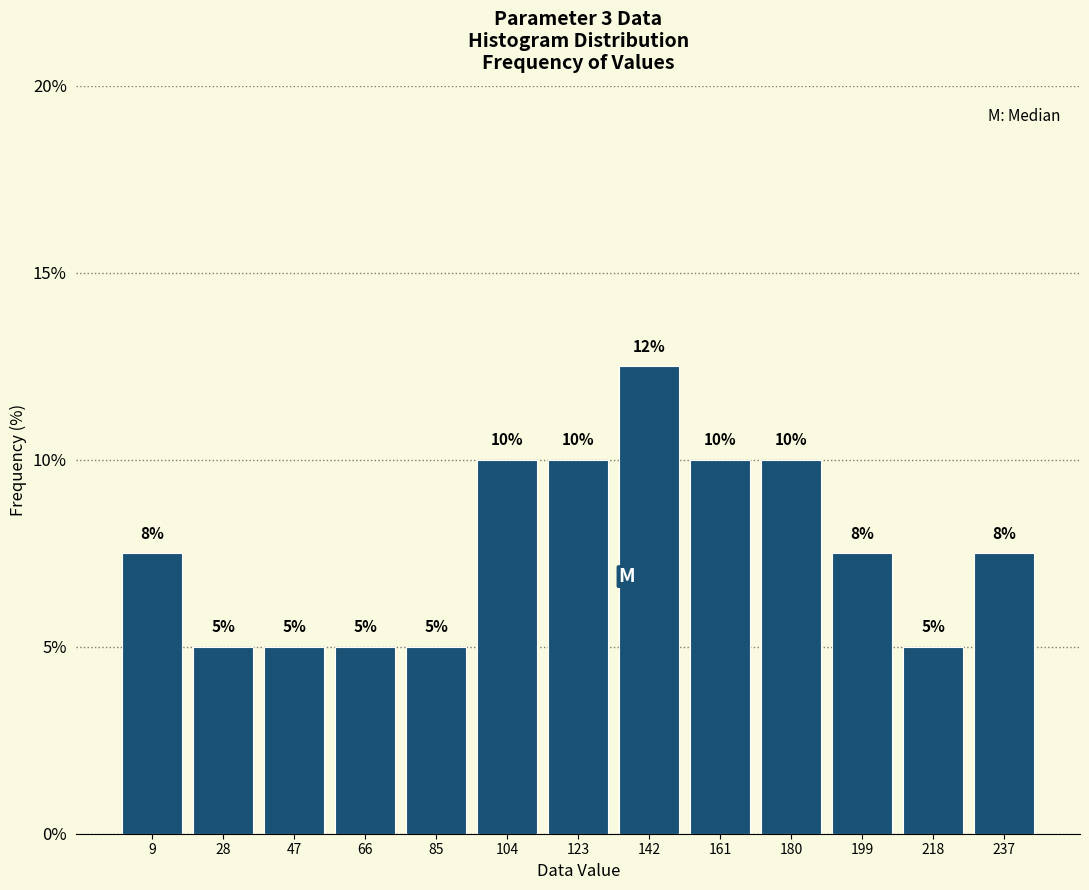

Over which range of the x-axis is the bar tallest?

133 to 152